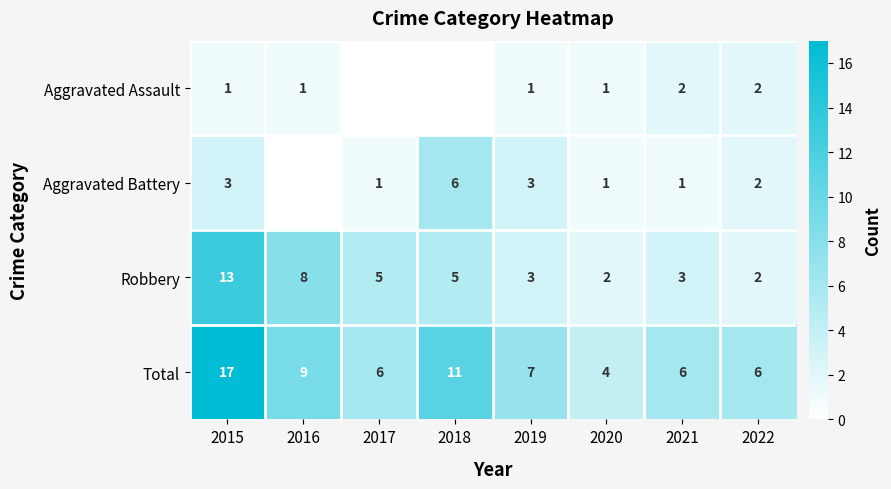

Which category has the highest value across all series?

2015